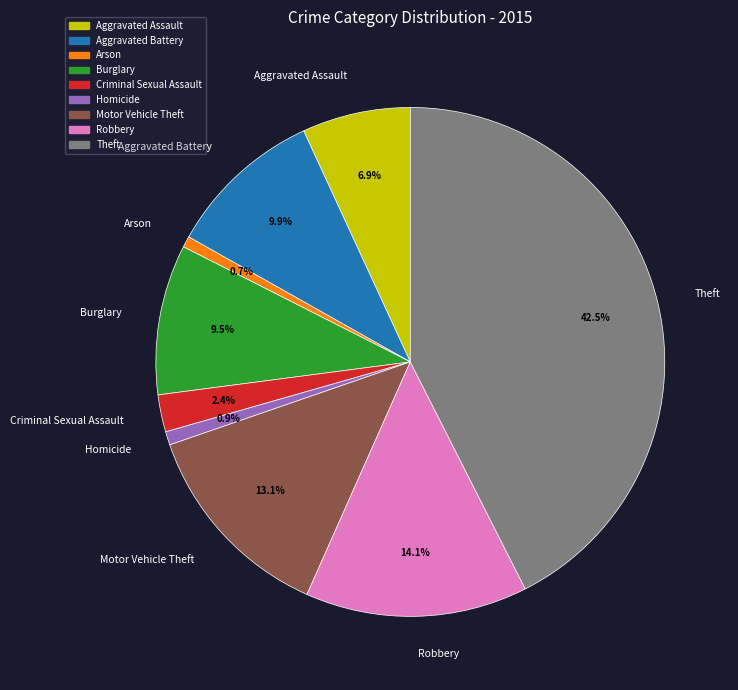

How many slices are in this pie chart?

9